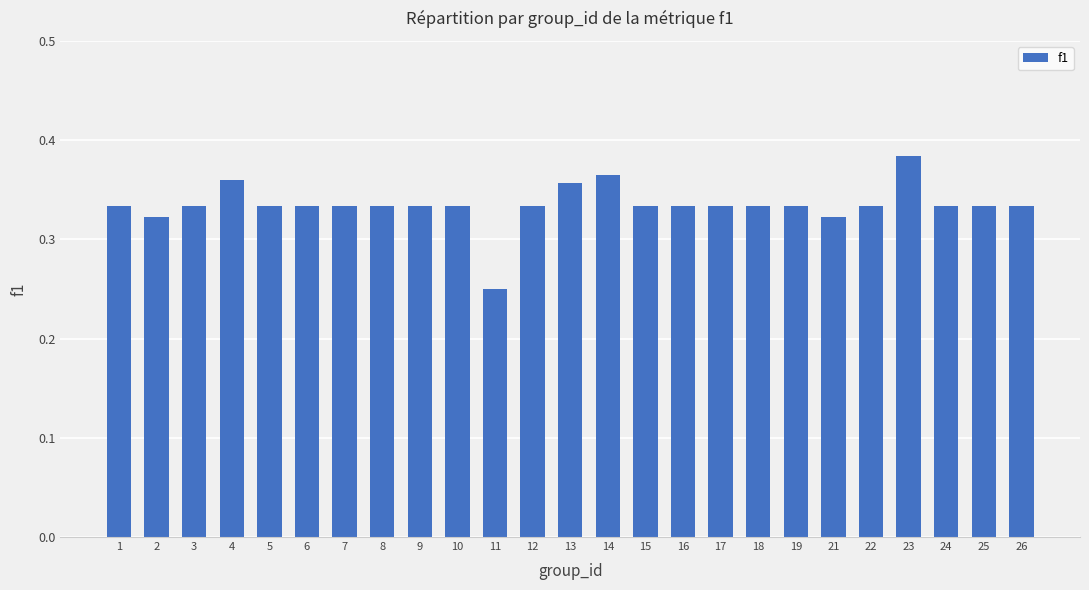

How many values are between 0 and 1?

25